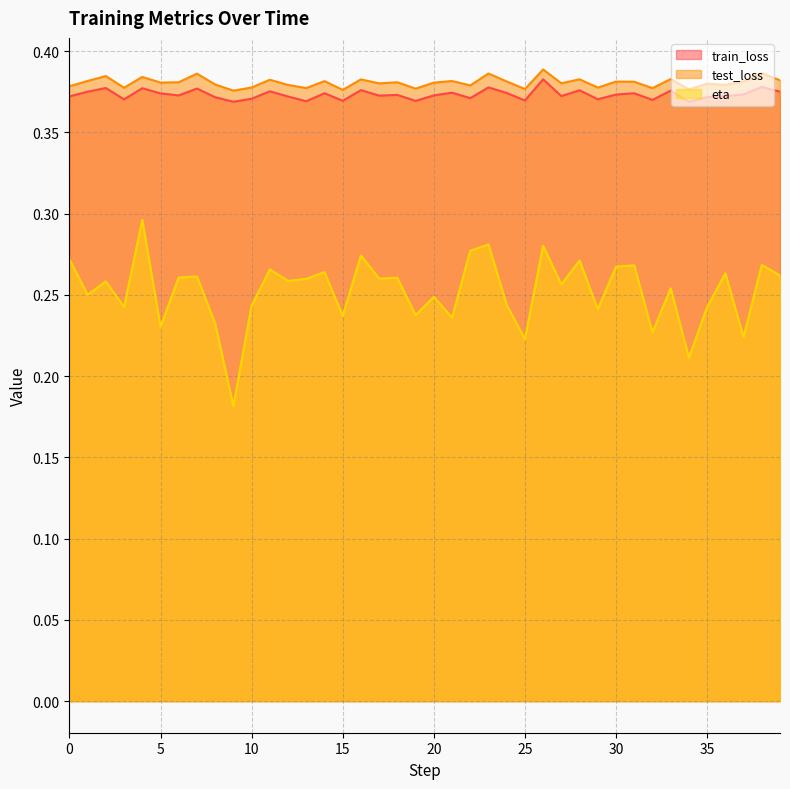

What is the approximate value of eta at 32?

0.2